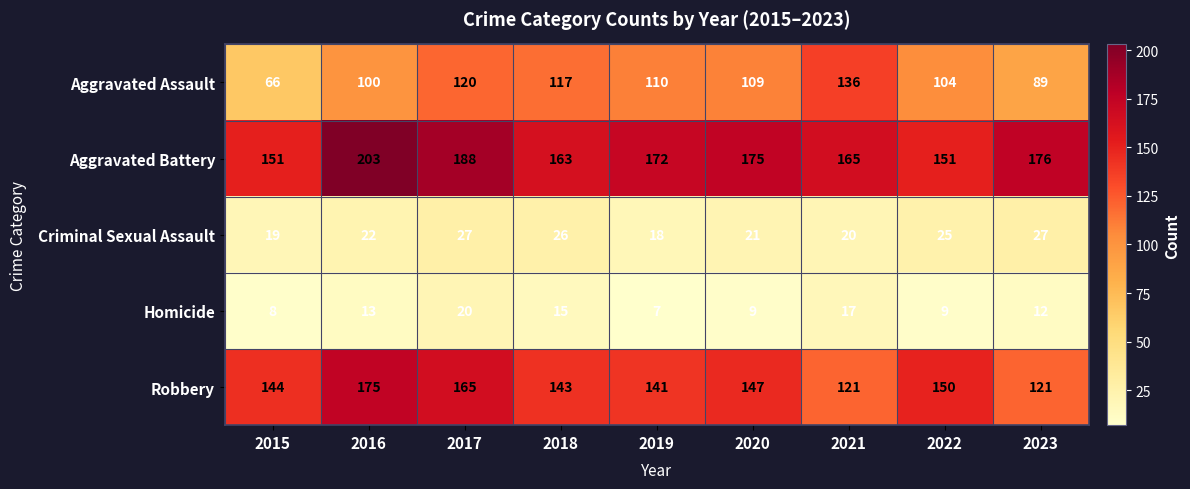

What is the difference between the second highest and minimum values in the Aggravated Battery series?

37